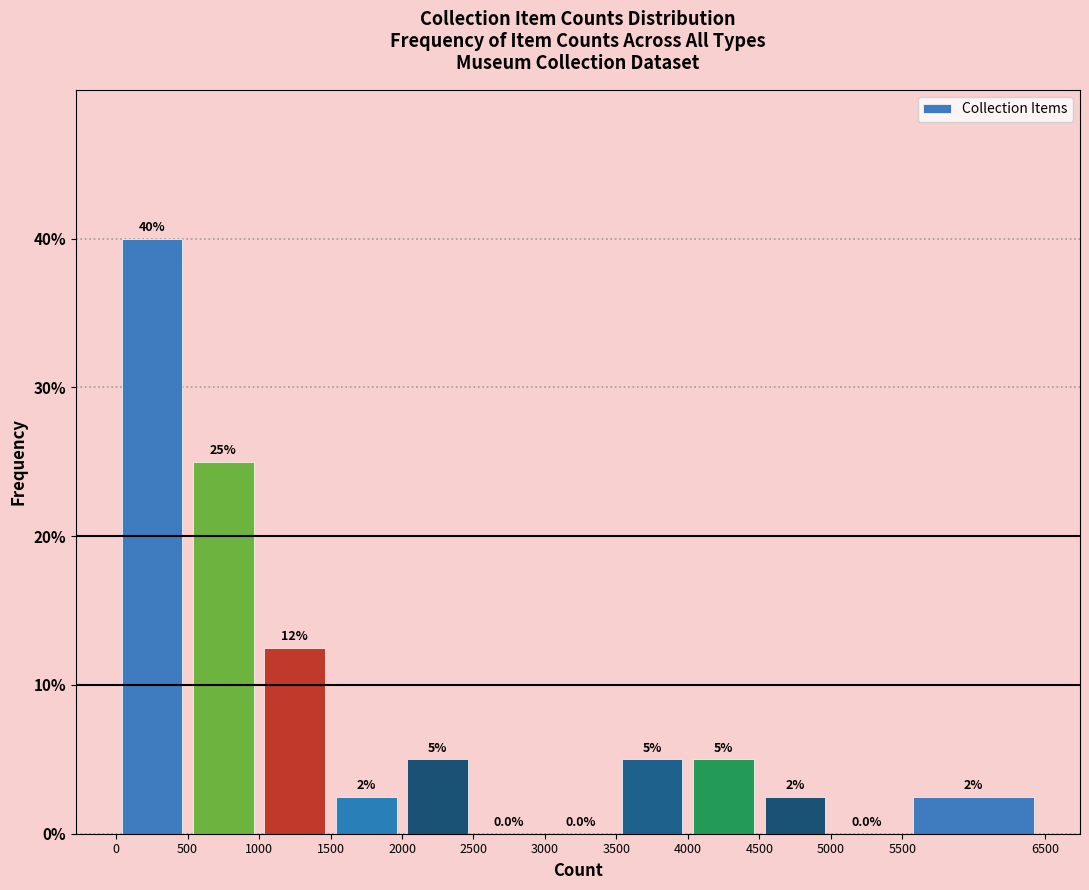

Over which range of the x-axis is the bar tallest?

0 to 500